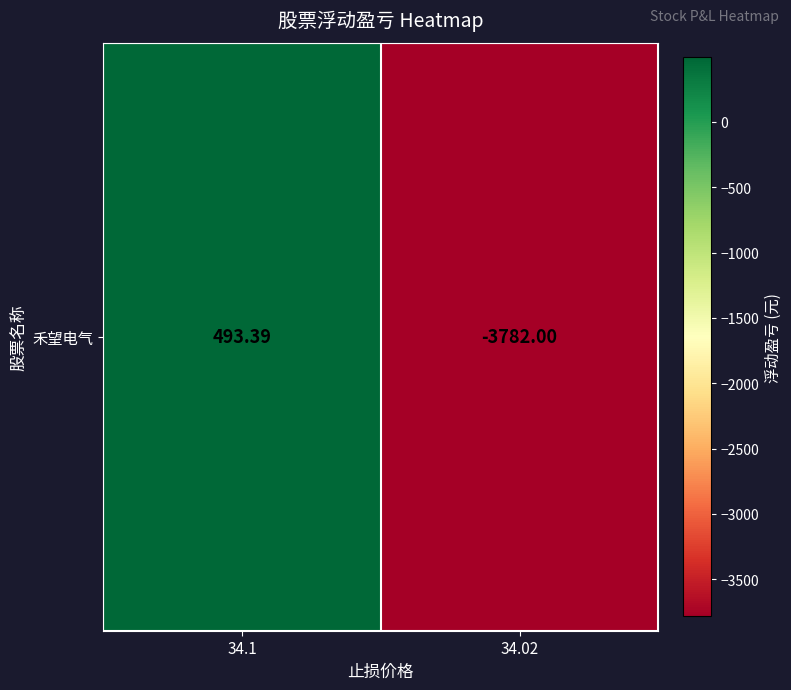

What is the approximate value at 34.02?

-3782.0